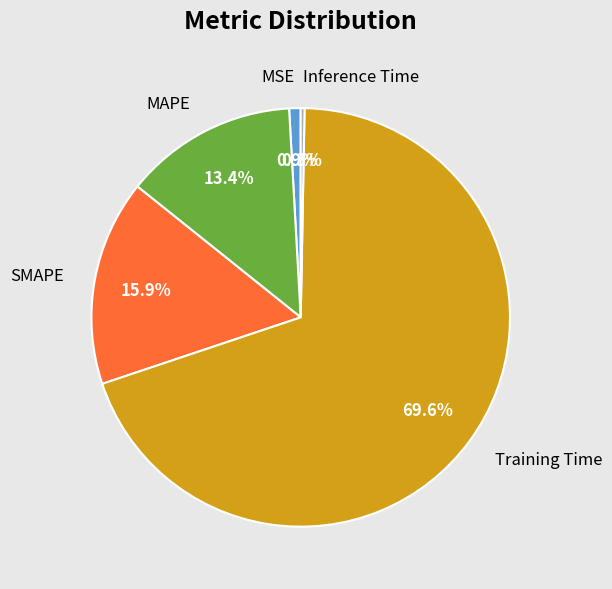

To the nearest percent, what percentage of the pie is Training Time?

70%